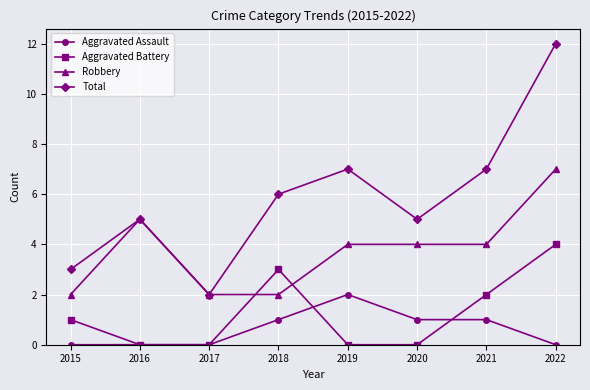

How many categories are shown in the chart?

8